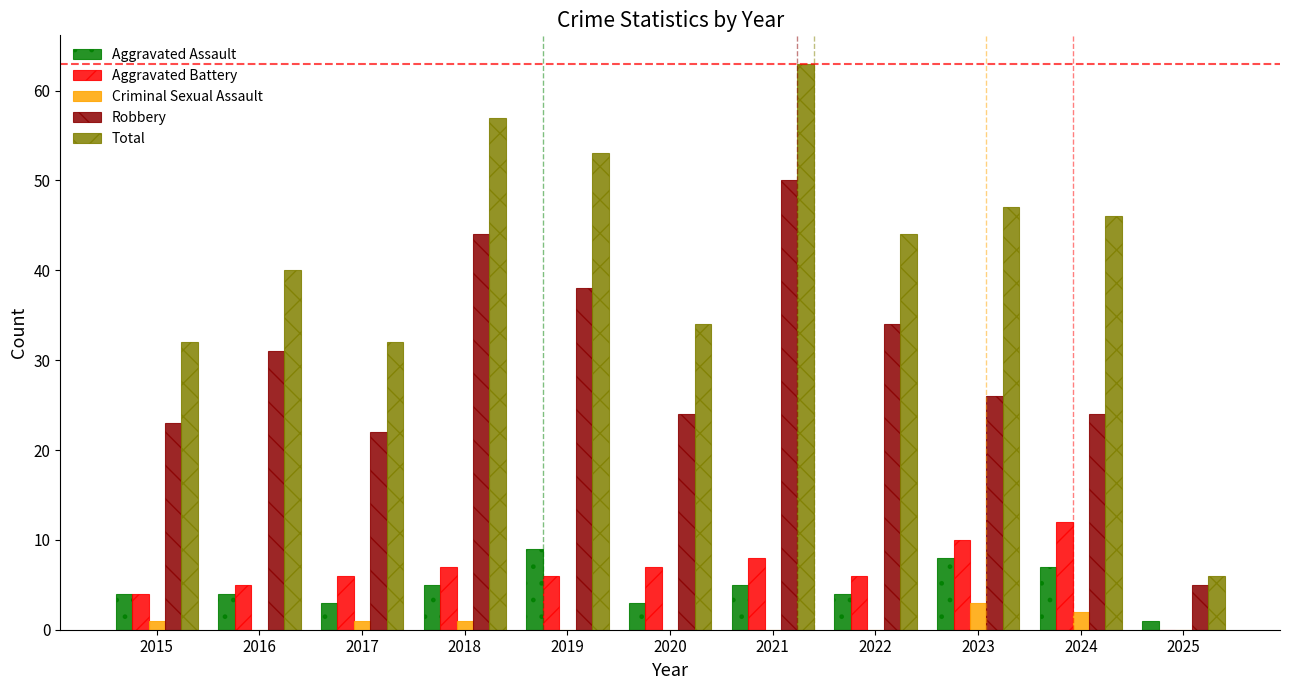

What is the difference between the Total values at 2024 and 2015?

14